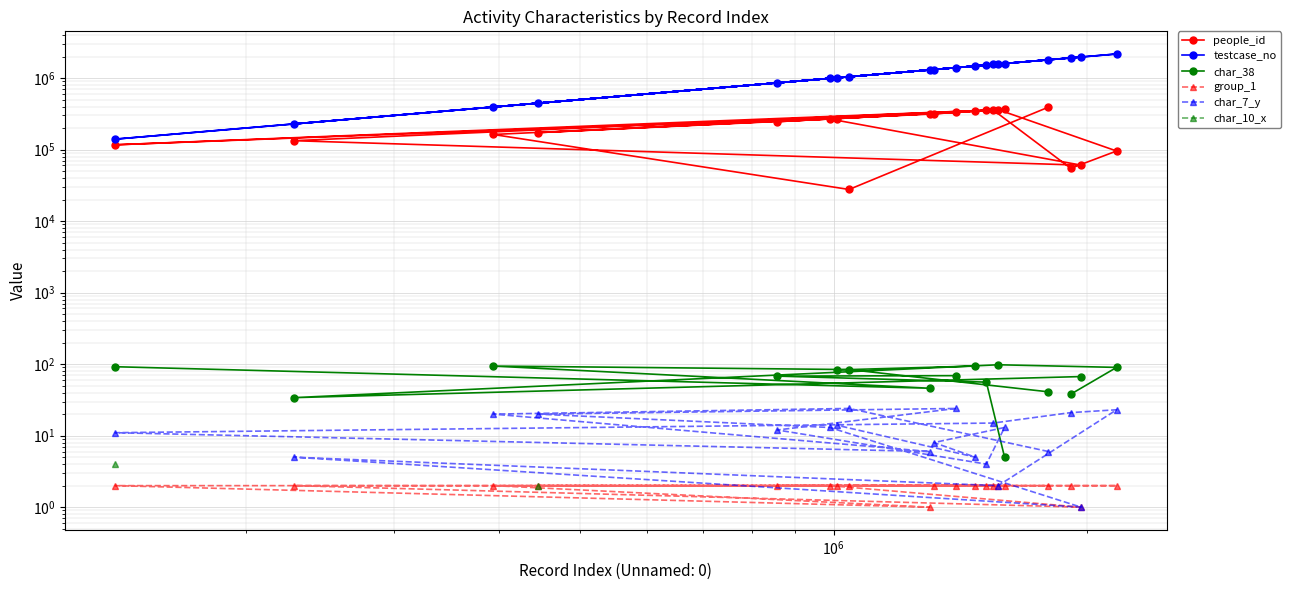

In char_7_y, how many points are higher than both neighbors (excluding endpoints)?

5